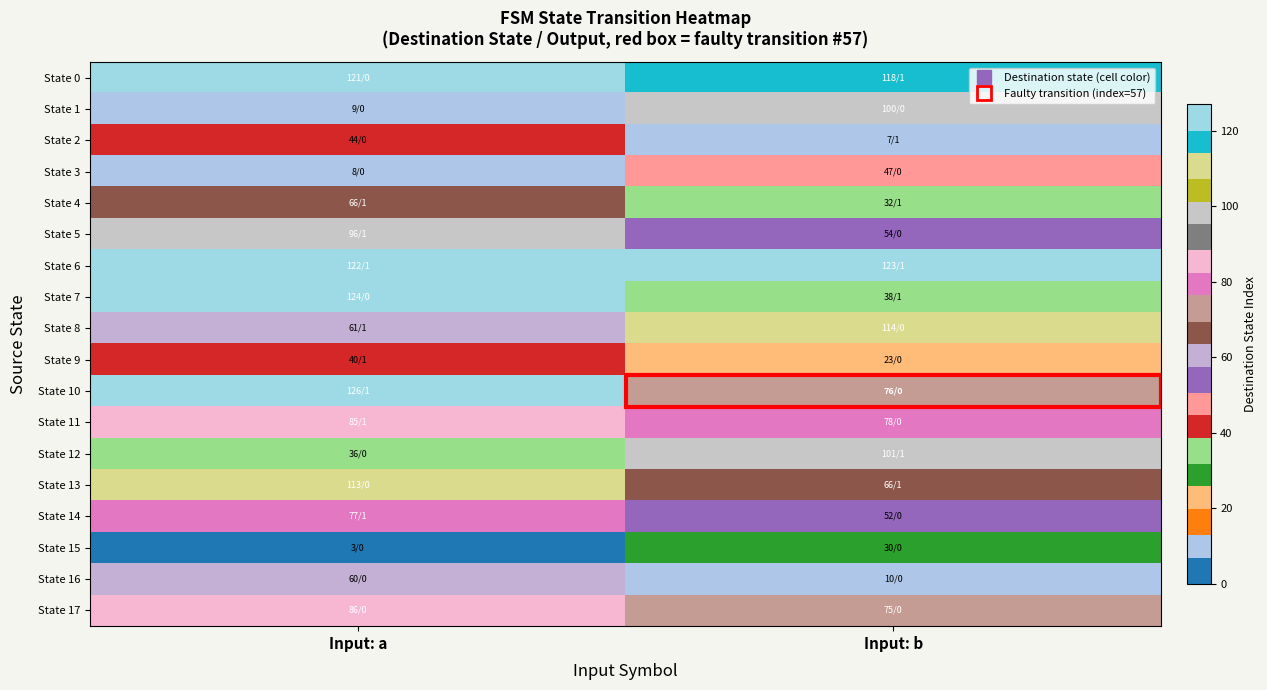

Which series has the largest total across all categories?

State 6